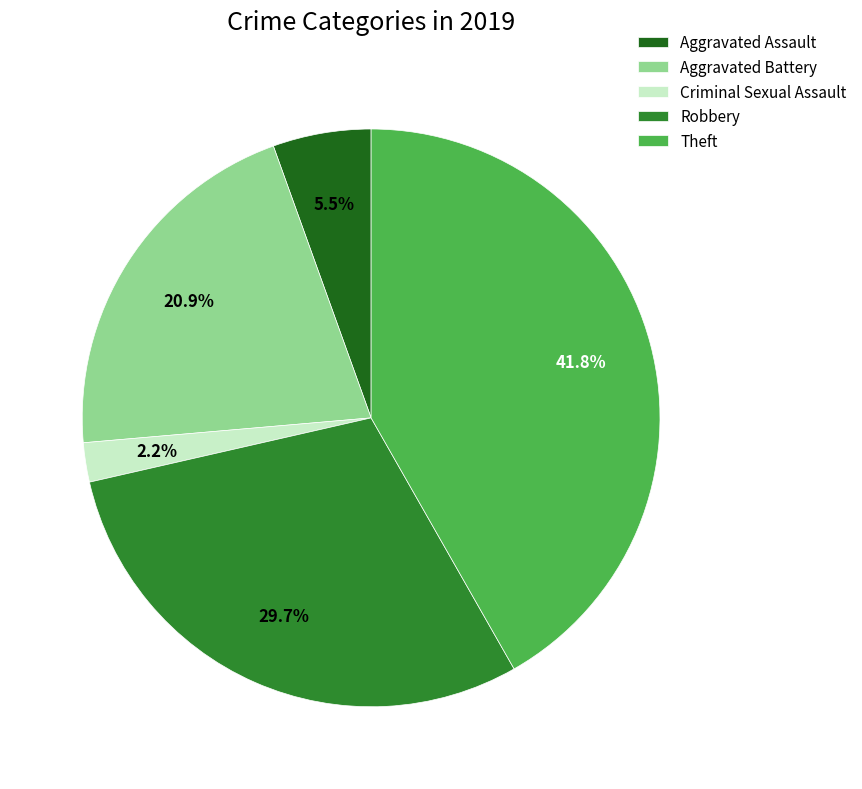

Rank the categories by value from highest to lowest.

Theft, Robbery, Aggravated Battery, Aggravated Assault, Criminal Sexual Assault